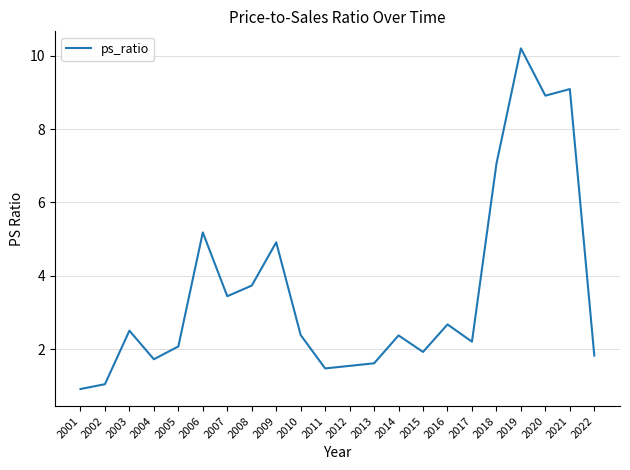

What value does the data have at 2016?

2.7